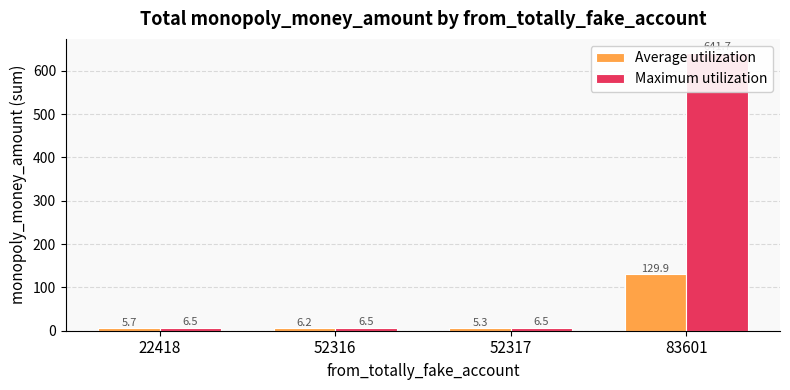

Which label corresponds to the largest value in the chart?

83601